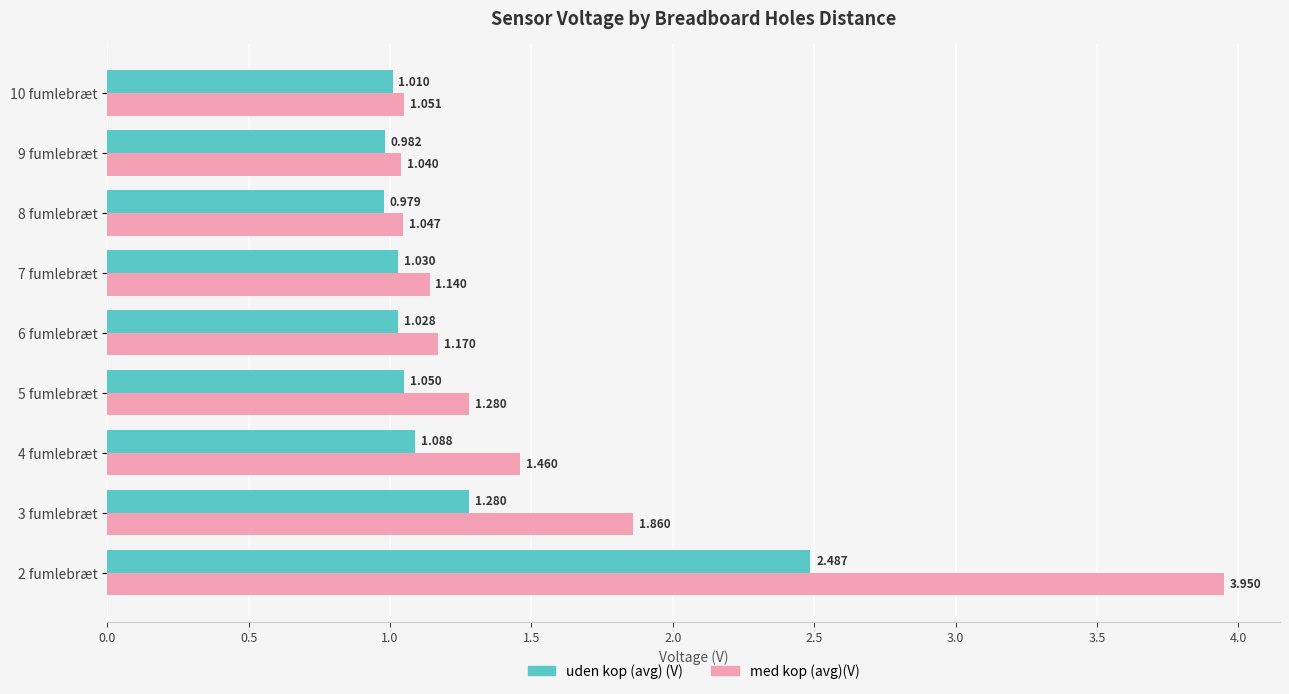

What is the difference between the second highest and second lowest values in the med kop (avg)(V) series?

0.8